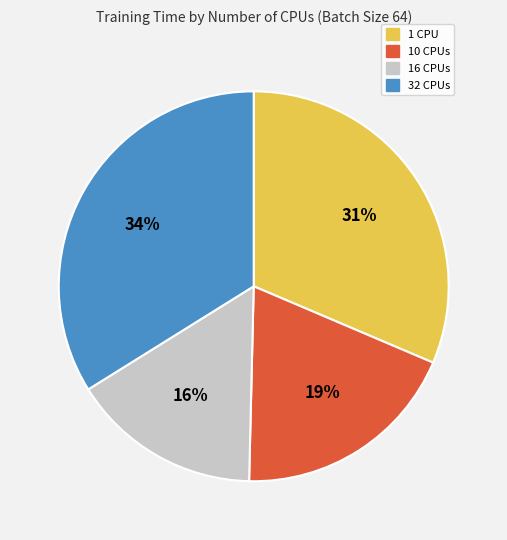

How many segments does this pie chart have?

4